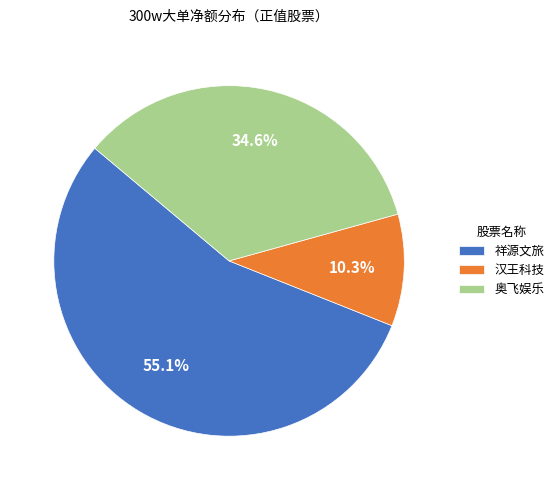

Rank the categories by value from lowest to highest.

汉王科技, 奥飞娱乐, 祥源文旅